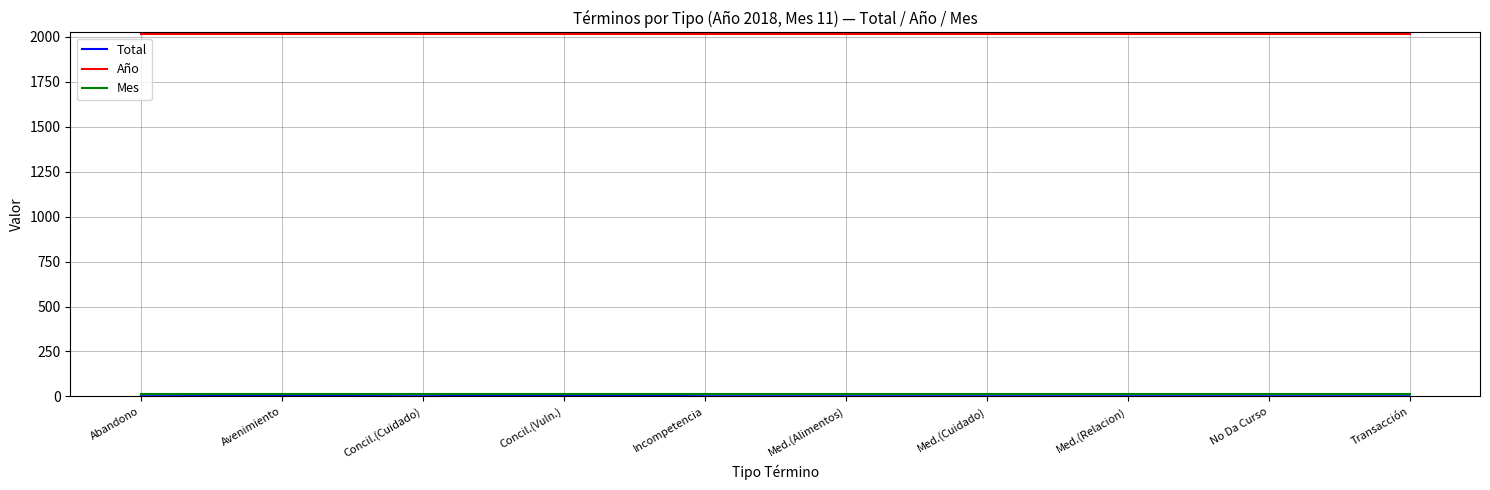

Which series has the largest total across all categories?

Año